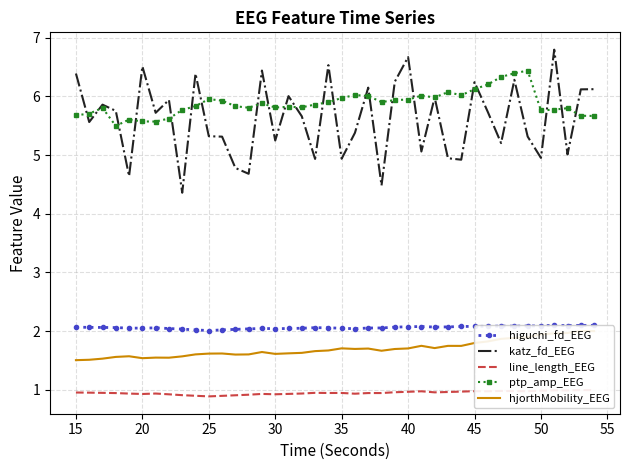

What is the highest value of the ptp_amp_EEG series?

6.4